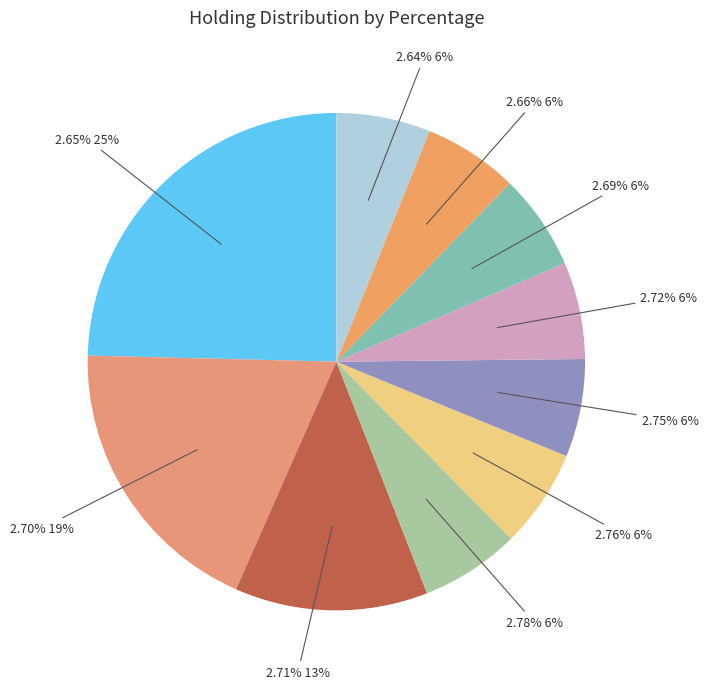

Is the sum of 2.59% and 2.69% greater than half?

No